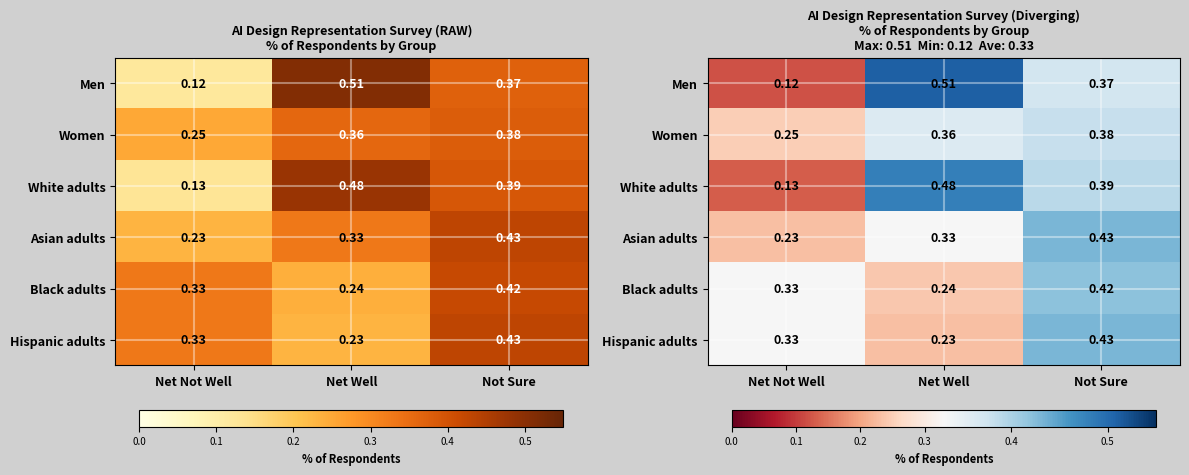

What is the sum of the Hispanic adults values at Not Sure and Net Well?

0.7